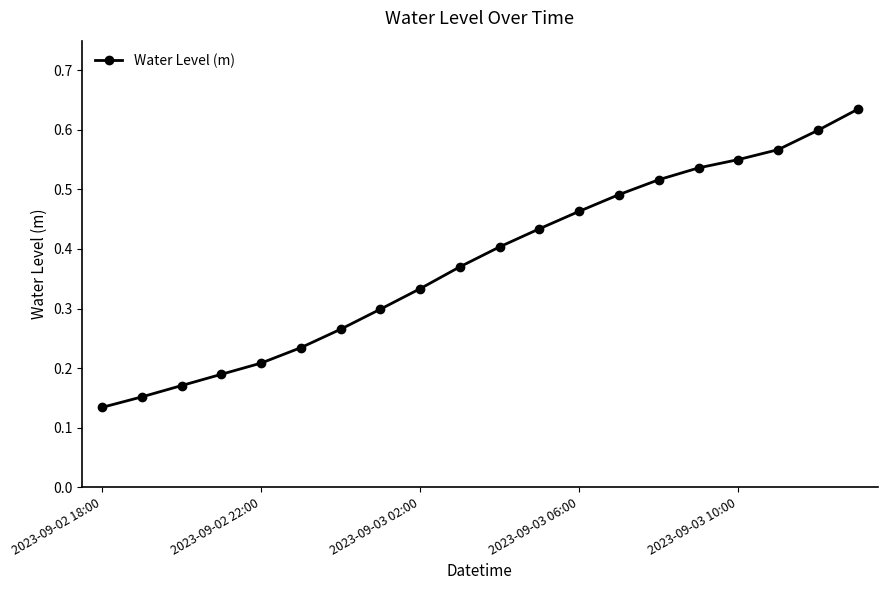

How many values are between 0 and 1?

20